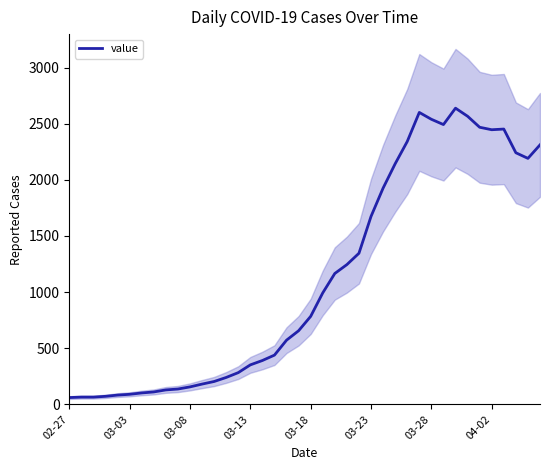

What is the label of the 27th point from the right?

13